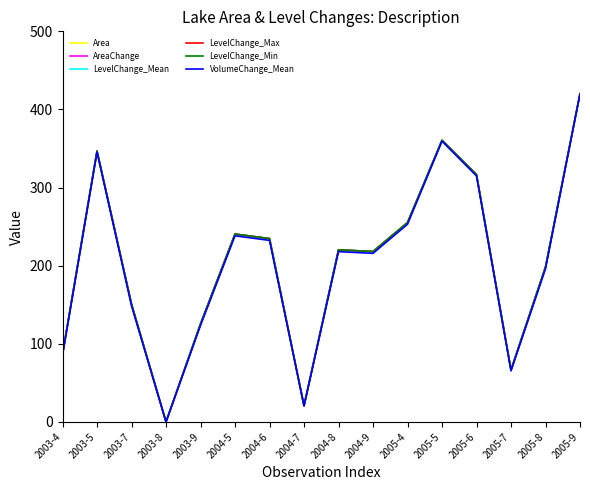

Reading left to right, extract all data points from this chart.

Area: 86.8	346.7	150.7	0.0	125.5	240.5	234.6	20.8	220.3	218.1	255.2	360.5	316.6	66.6	198.3	420.0
AreaChange: 86.8	346.7	150.7	0.0	125.5	240.5	234.6	20.8	220.3	218.1	255.2	360.5	316.6	66.6	198.3	420.0
LevelChange_Mean: 86.8	346.7	150.7	0.0	125.5	240.5	234.6	20.8	220.3	218.1	255.2	360.5	316.6	66.6	198.3	420.0
LevelChange_Max: 86.8	346.7	150.7	0.0	125.5	240.5	234.6	20.8	220.3	218.1	255.2	360.5	316.6	66.6	198.3	420.0
LevelChange_Min: 86.8	346.7	150.7	0.0	125.5	240.5	234.6	20.8	220.3	218.1	255.2	360.5	316.6	66.6	198.3	420.0
VolumeChange_Mean: 85.3	345.4	148.5	0.0	123.5	238.2	232.4	20.4	218.0	215.8	253.0	359.4	314.8	65.3	195.9	420.0